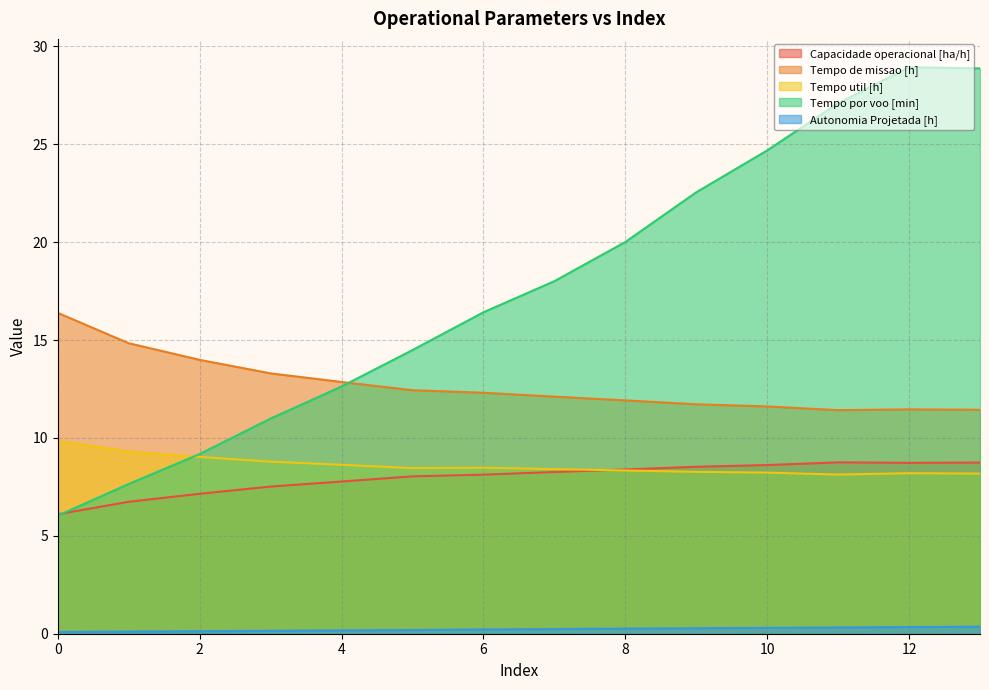

Reading left to right, transcribe all the data shown in this chart.

Capacidade operacional [ha/h]: 0=6.1	1=6.7	2=7.1	3=7.5	4=7.8	5=8.0	6=8.1	7=8.3	8=8.4	9=8.5	10=8.6	11=8.8	12=8.7	13=8.7
Tempo de missao [h]: 0=16.4	1=14.8	2=14.0	3=13.3	4=12.9	5=12.4	6=12.3	7=12.1	8=11.9	9=11.7	10=11.6	11=11.4	12=11.5	13=11.4
Tempo util [h]: 0=9.8	1=9.3	2=9.0	3=8.8	4=8.6	5=8.5	6=8.5	7=8.4	8=8.3	9=8.3	10=8.2	11=8.1	12=8.2	13=8.2
Tempo por voo [min]: 0=6.0	1=7.7	2=9.2	3=11.0	4=12.6	5=14.5	6=16.4	7=18.0	8=20.0	9=22.6	10=24.7	11=27.1	12=28.9	13=28.9
Autonomia Projetada [h]: 0=0.1	1=0.1	2=0.1	3=0.1	4=0.2	5=0.2	6=0.2	7=0.2	8=0.3	9=0.3	10=0.3	11=0.3	12=0.3	13=0.4